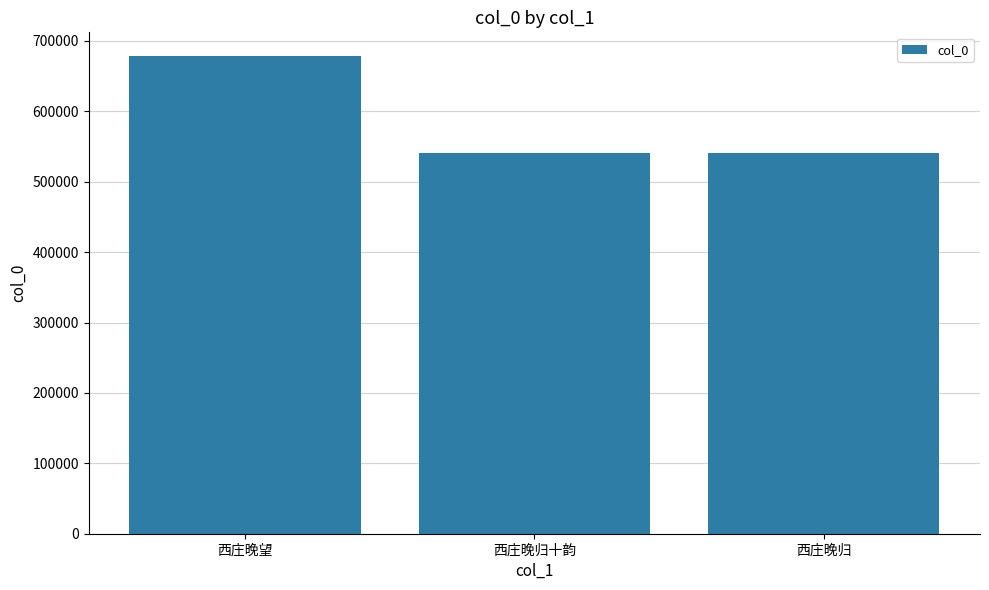

How many values are below 540865?

1